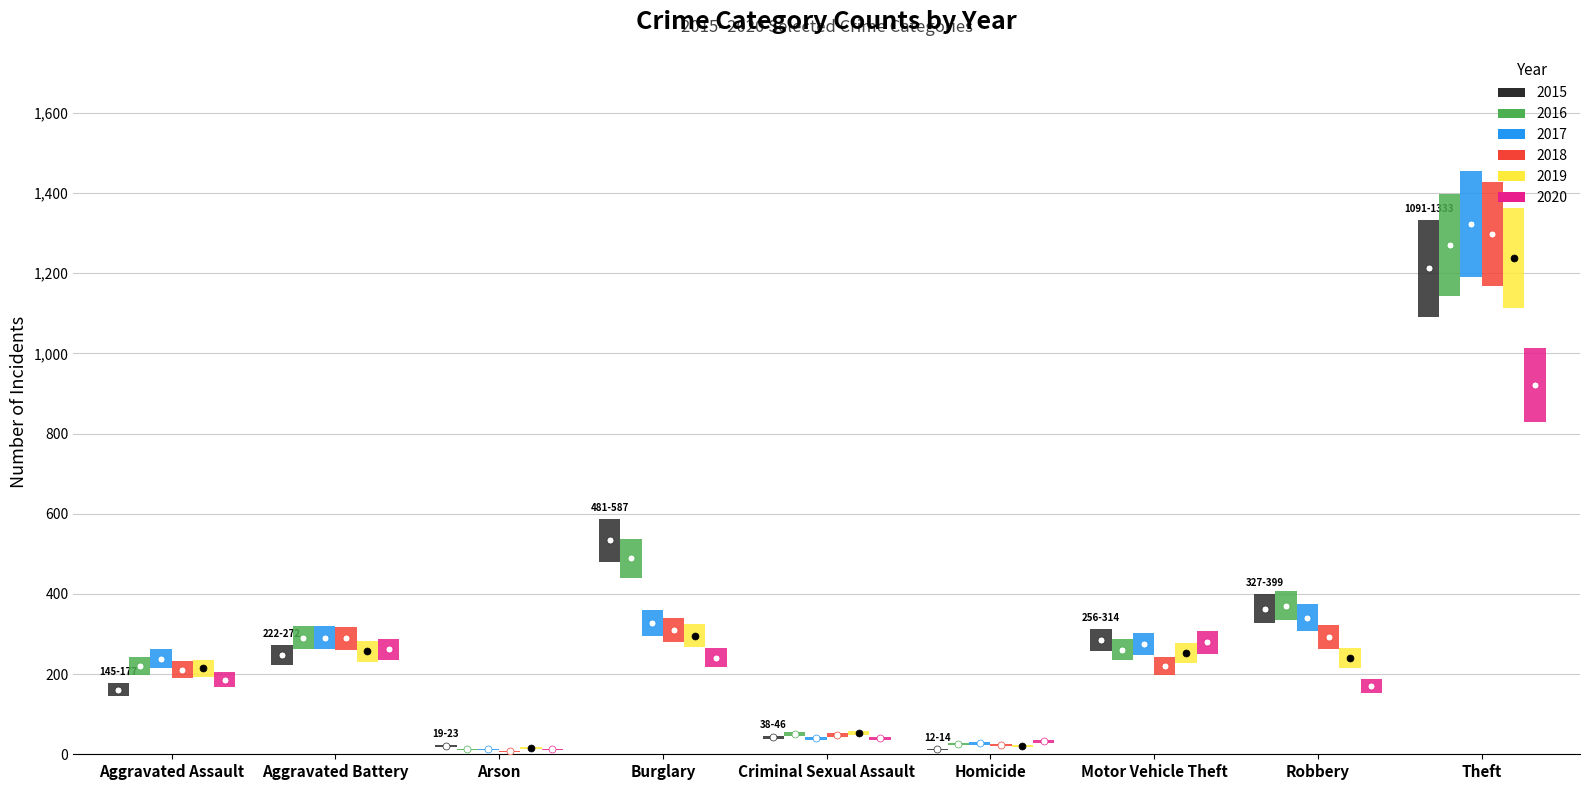

At 3, list the series in order from largest to smallest.

2015, 2016, 2017, 2018, 2019, 2020